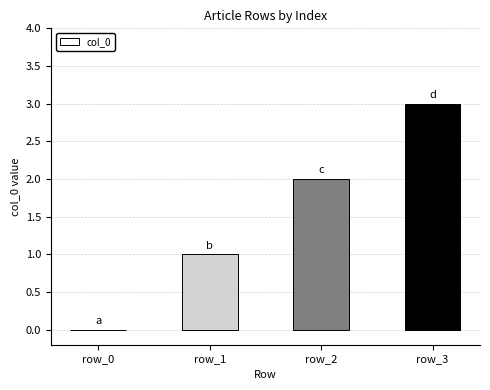

Reading left to right, list all the values displayed in this chart.

row_0=0	row_1=1	row_2=2	row_3=3